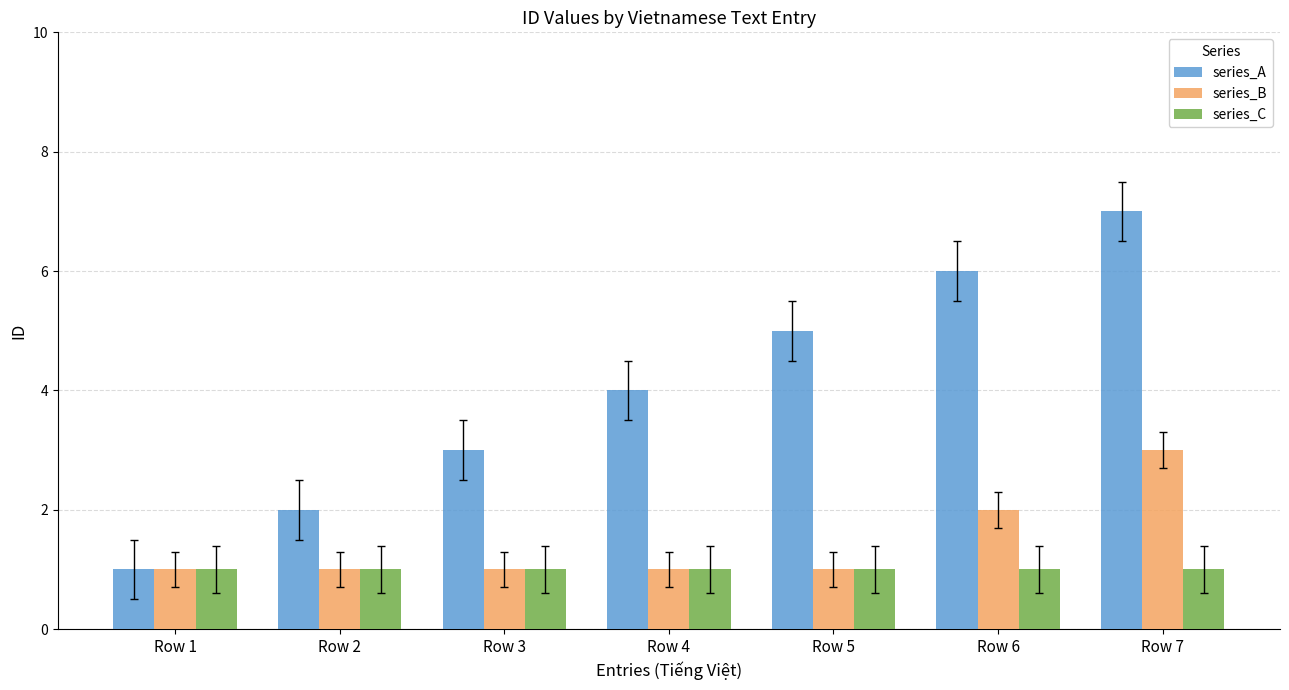

What is the value of the series_B bar at the 6th from the left?

2